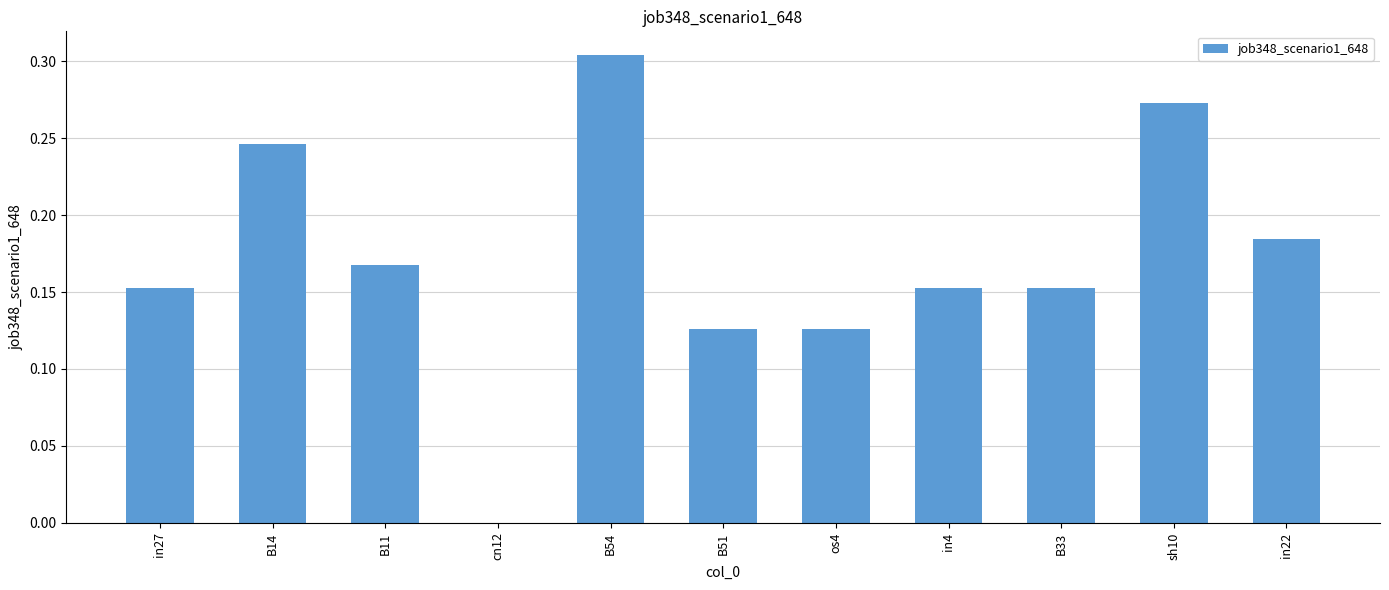

Between os4 and B11, which is larger?

B11